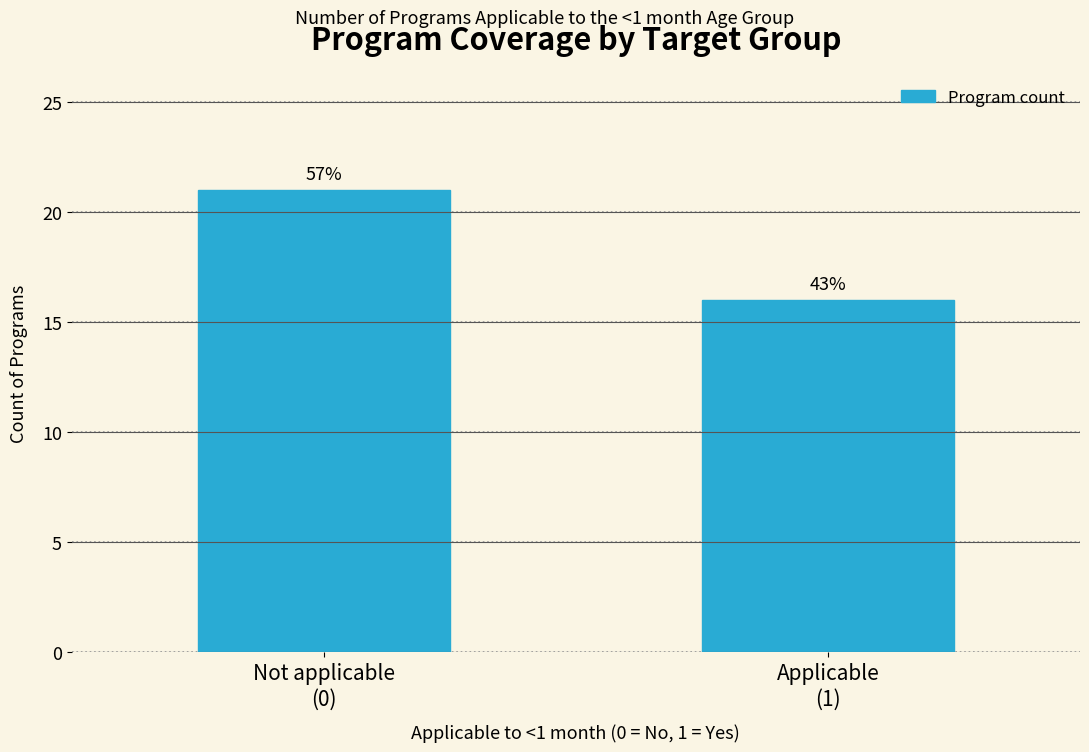

Does the chart contain any negative values?

No